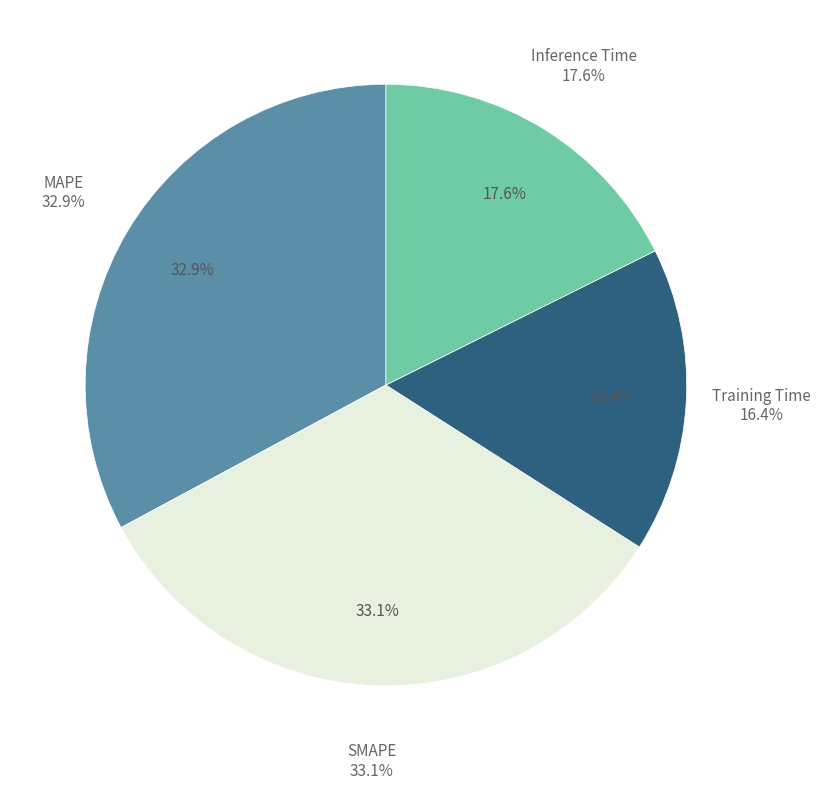

Which slice is the largest?

SMAPE